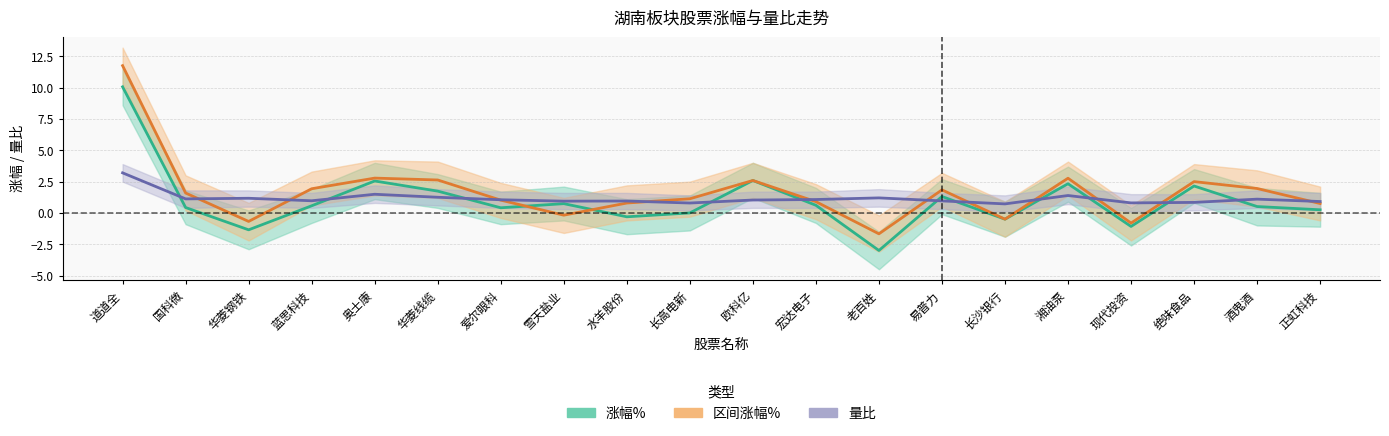

The value of 区间涨幅% at 雪天盐业 is -0.2. True or false?

True